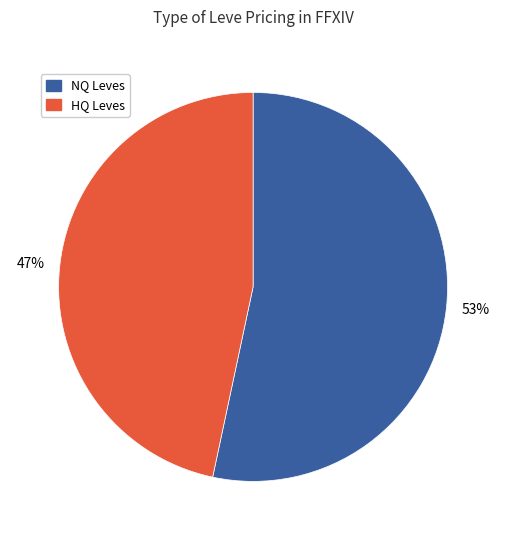

Is there a majority slice in this chart?

Yes